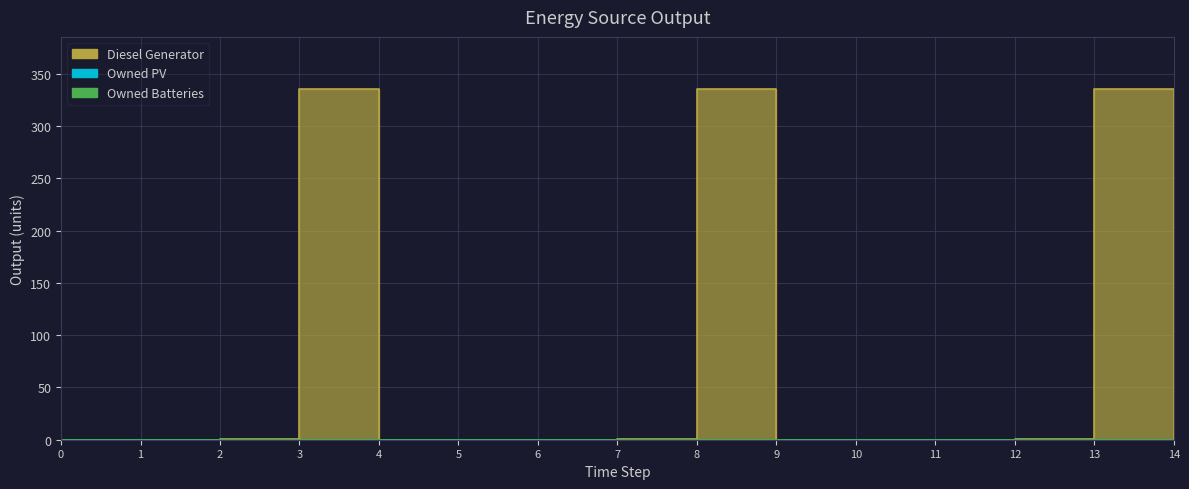

True or false: Owned Batteries has more than 1 points higher than both neighbors.

False